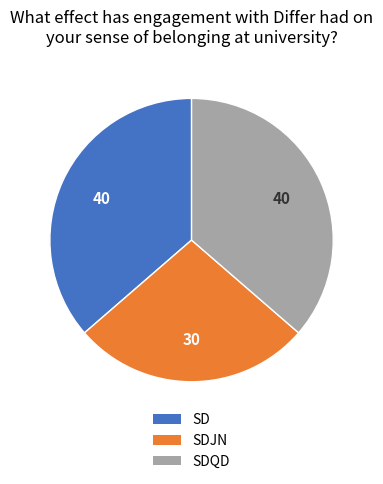

Does any single category account for the majority?

No